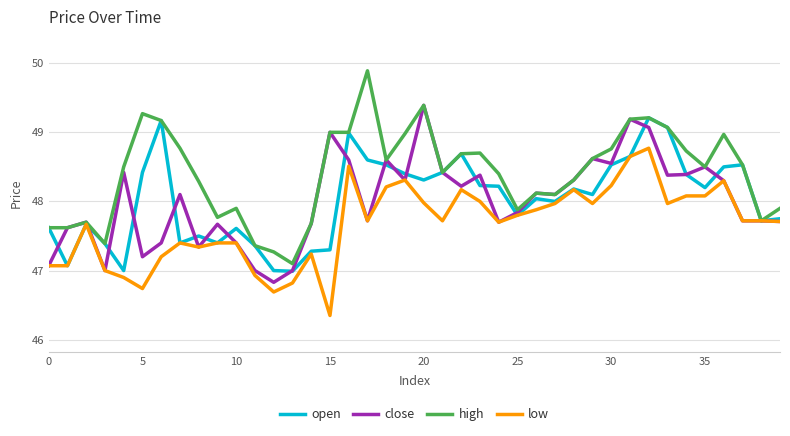

Which series has the largest range (max minus min)?

high